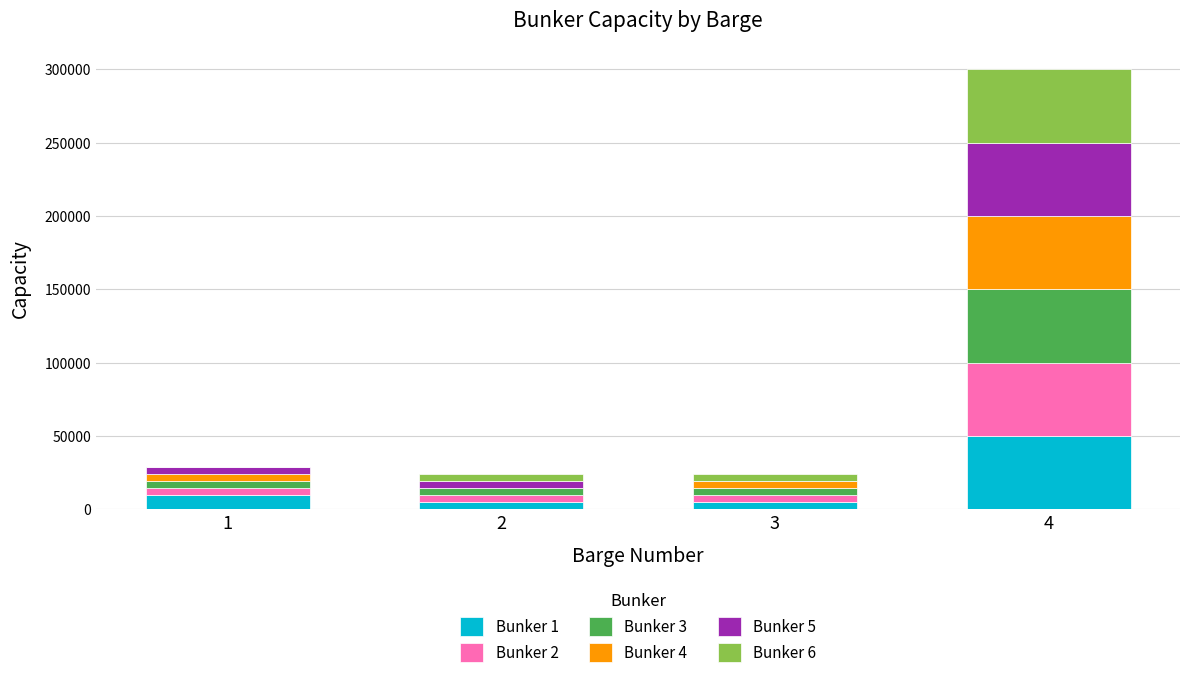

Are the bars grouped side by side (vs. stacked)?

No